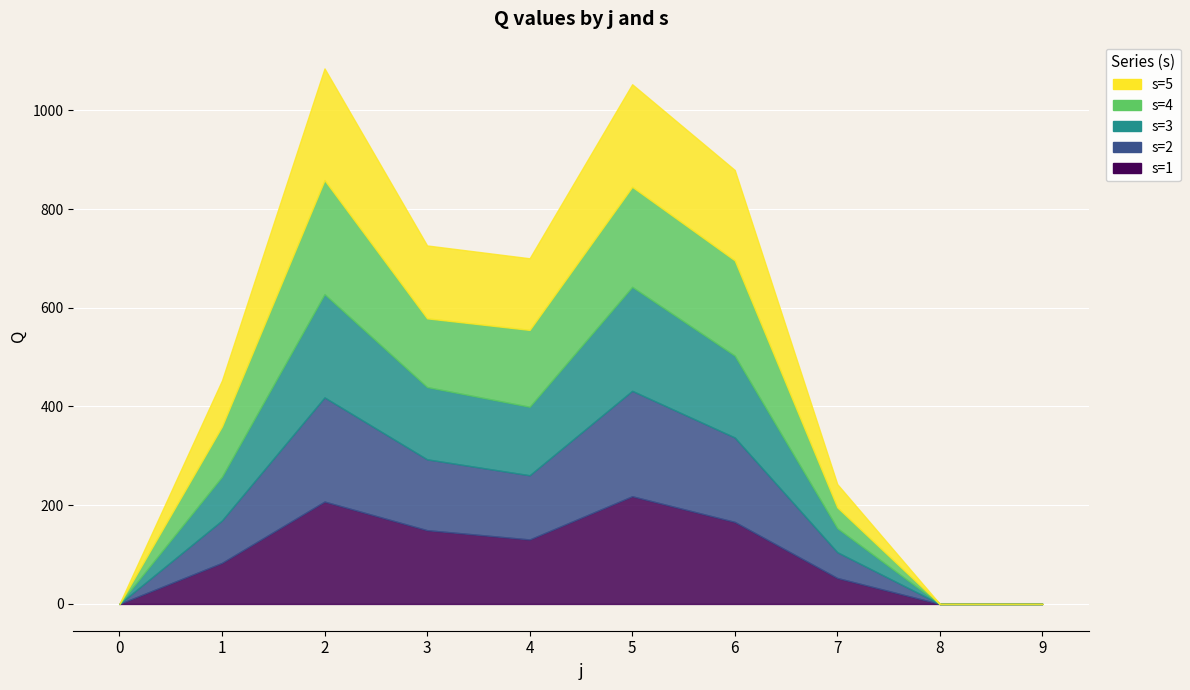

True or false: s=5 and s=1 cross at least once.

True